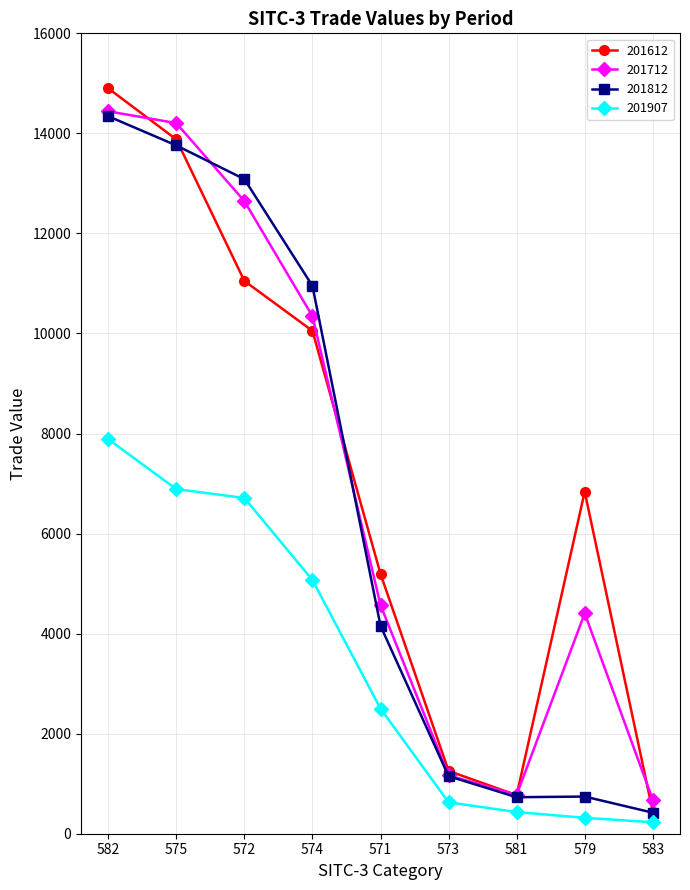

How many lines are shown in the chart?

4